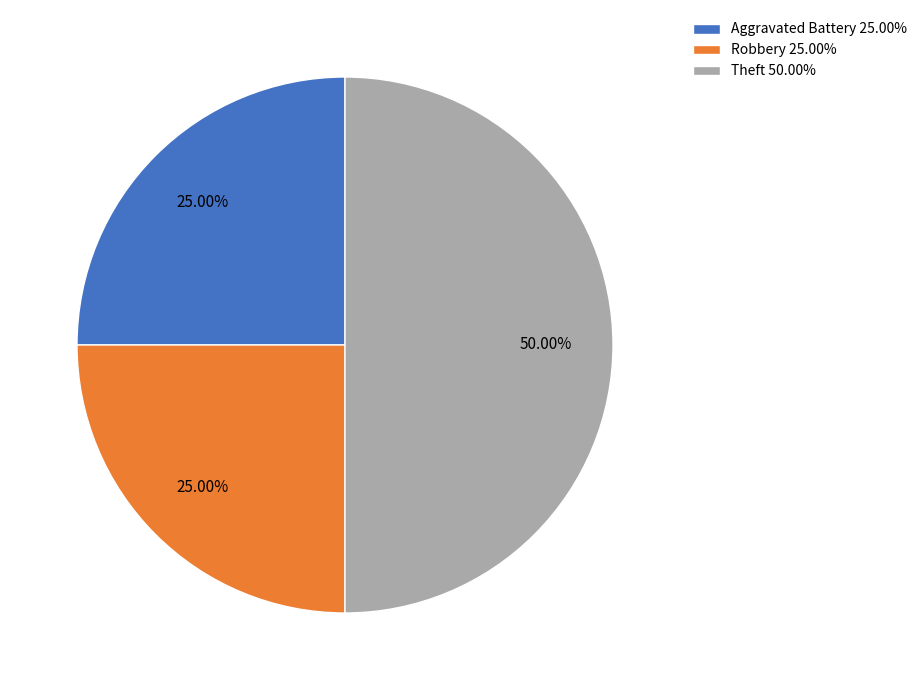

Count the number of slices in the pie.

3